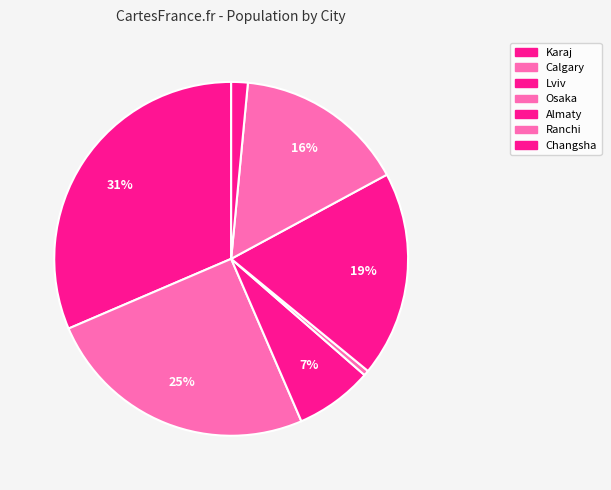

Between Calgary and Osaka, which is larger?

Calgary